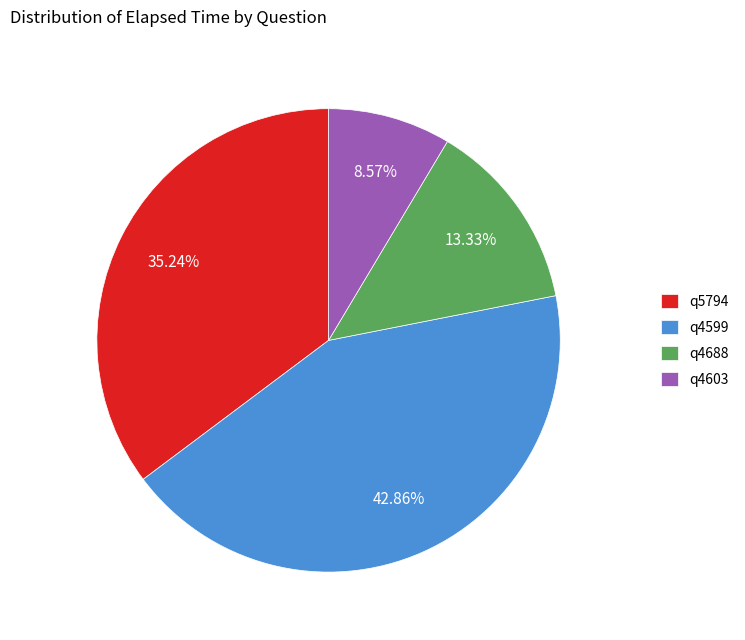

Is there a majority slice in this chart?

No